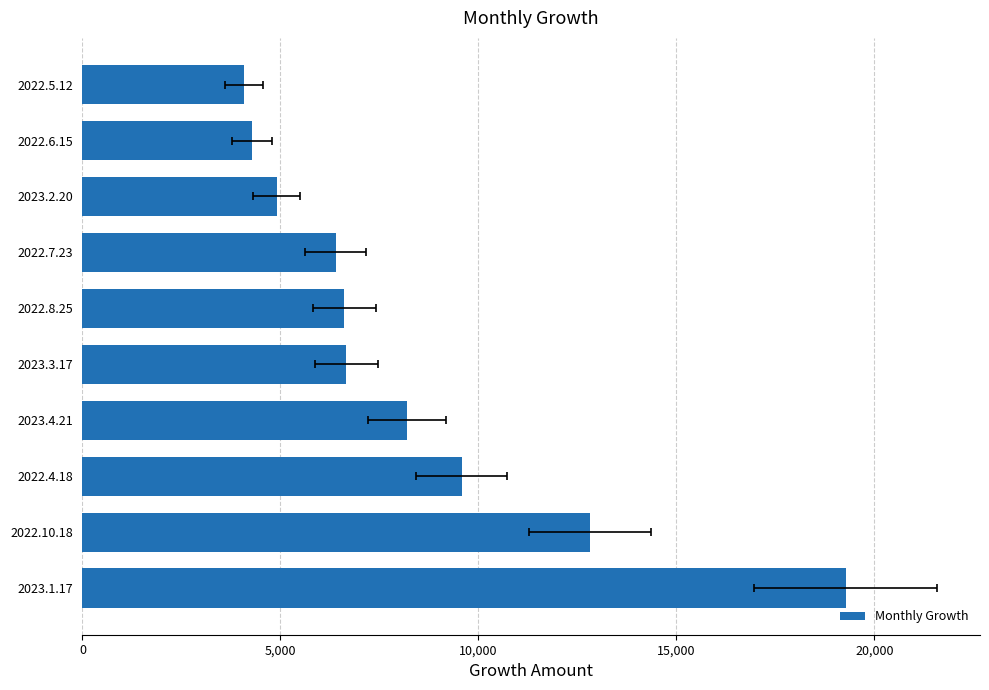

How many values are below 6668?

5